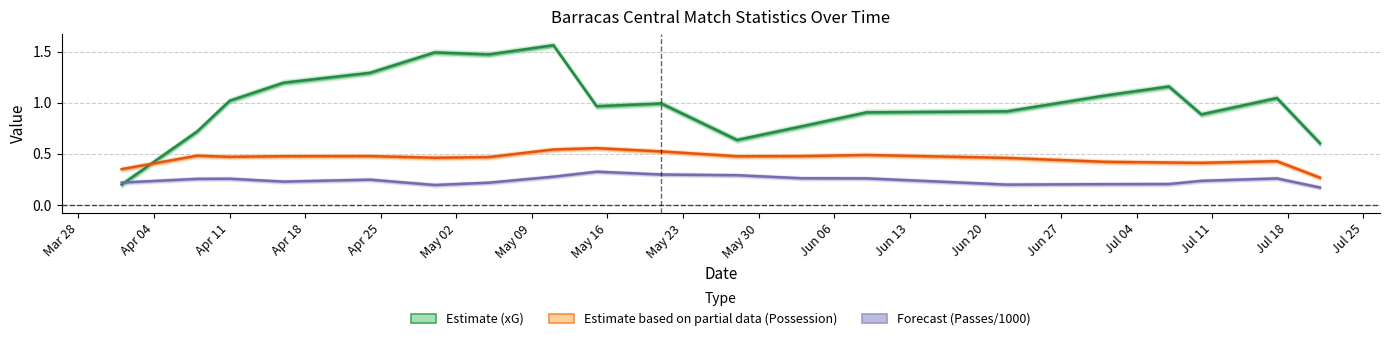

Reading right to left, extract all data points from this chart.

Estimate (xG): 0.6	1.0	0.9	1.2	1.1	0.9	0.9	0.8	0.6	1.0	1.0	1.6	1.5	1.5	1.3	1.2	1.0	0.7	0.2
Estimate based on partial data (Possession): 0.3	0.4	0.4	0.4	0.4	0.5	0.5	0.5	0.5	0.5	0.6	0.5	0.5	0.5	0.5	0.5	0.5	0.5	0.4
Forecast (Passes/1000): 0.2	0.3	0.2	0.2	0.2	0.2	0.3	0.3	0.3	0.3	0.3	0.3	0.2	0.2	0.2	0.2	0.3	0.3	0.2